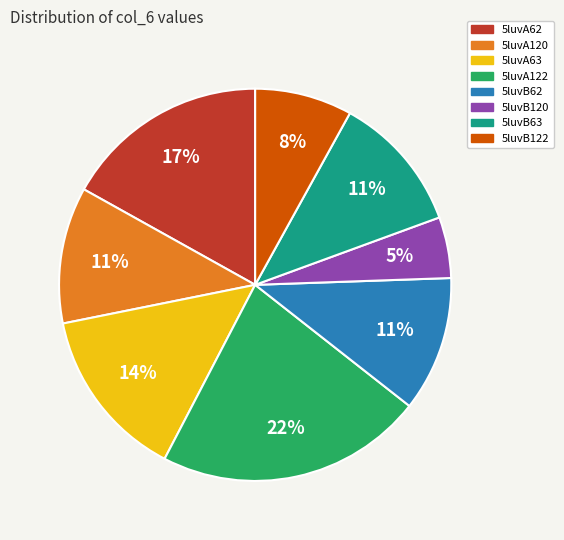

True or false: 5luvB62 accounts for 11% of the total.

True